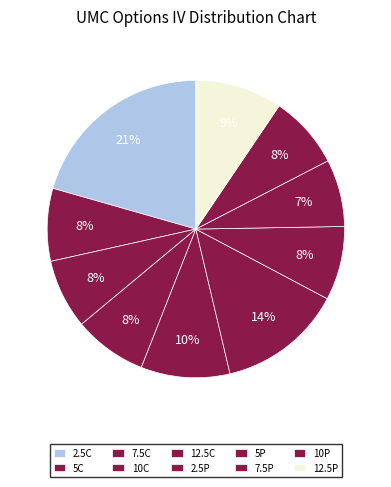

Is there a majority slice in this chart?

No